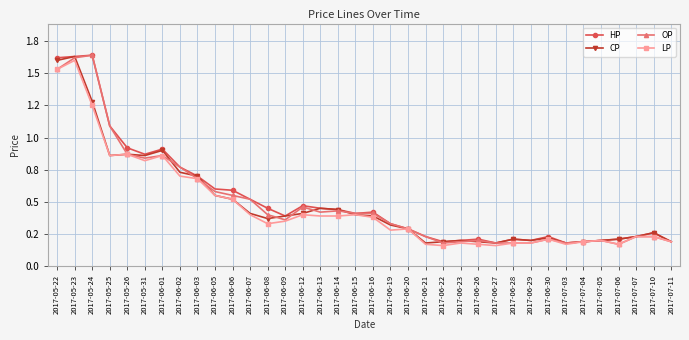

Does the chart have visible grid lines?

Yes